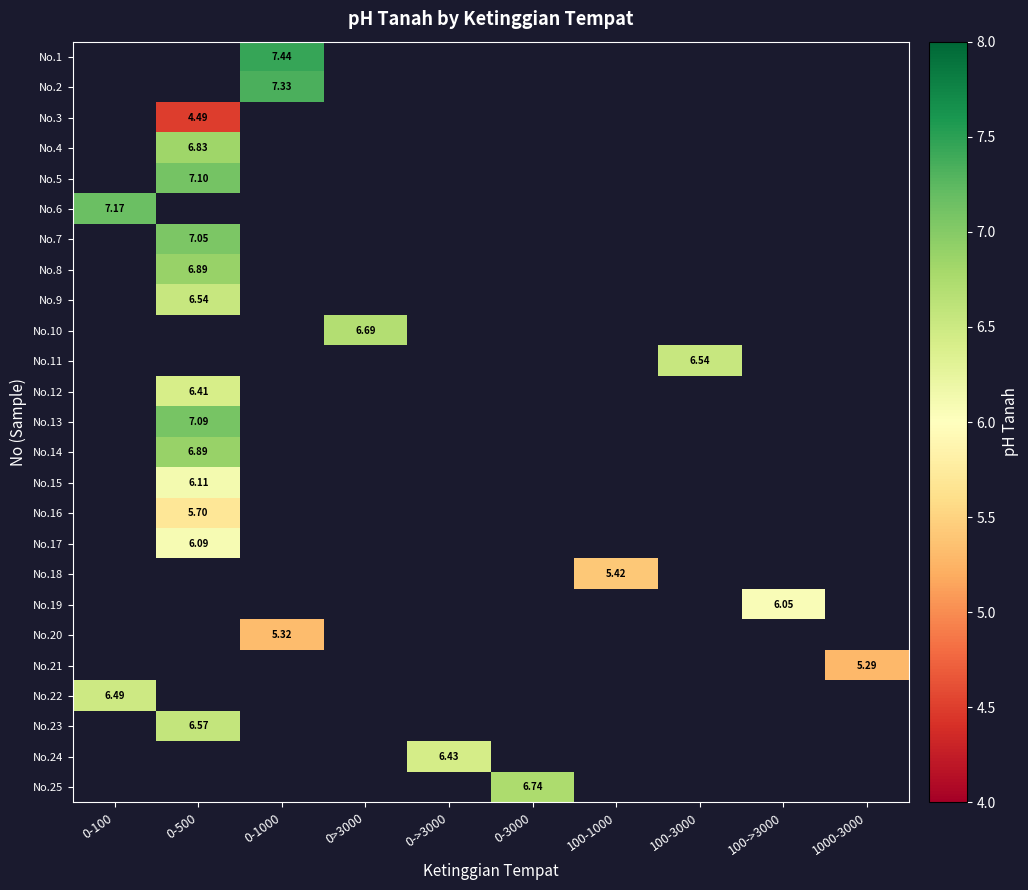

How many values in No.10 are above zero?

1